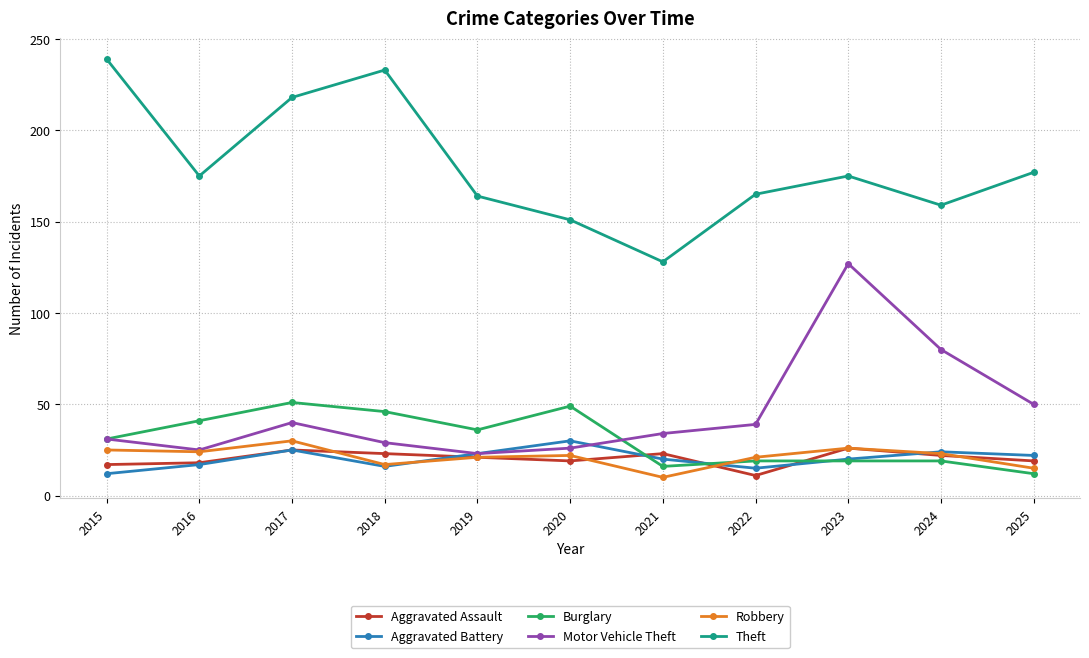

What is the average value of the Aggravated Battery series?

20